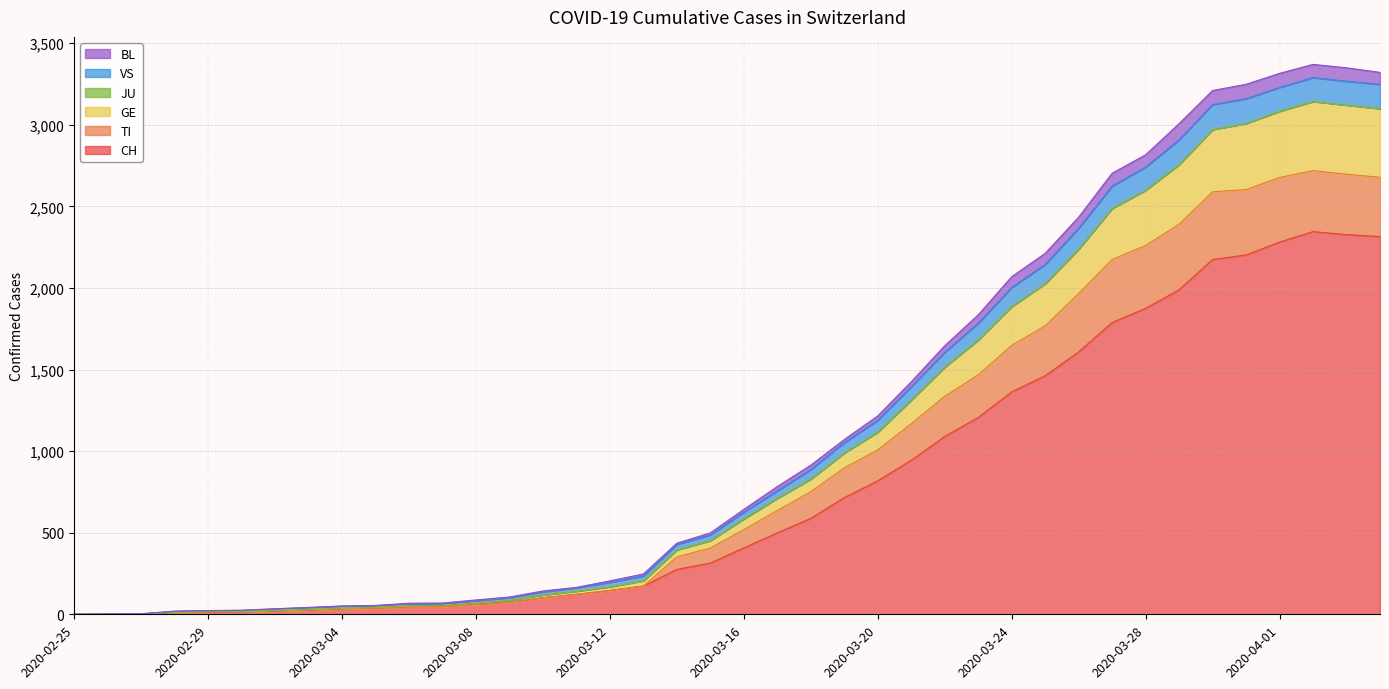

What is the maximum value for CH?

2345